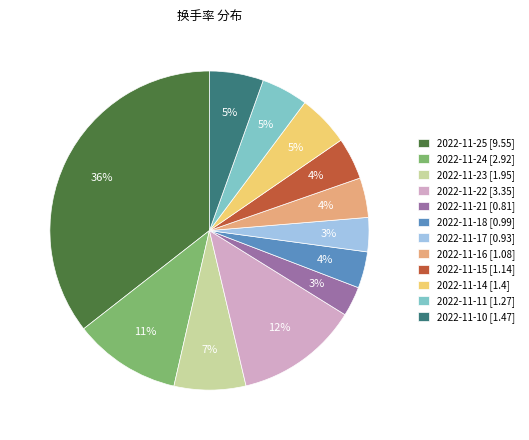

Between 2022-11-16 [1.08] and 2022-11-25 [9.55], which is larger?

2022-11-25 [9.55]